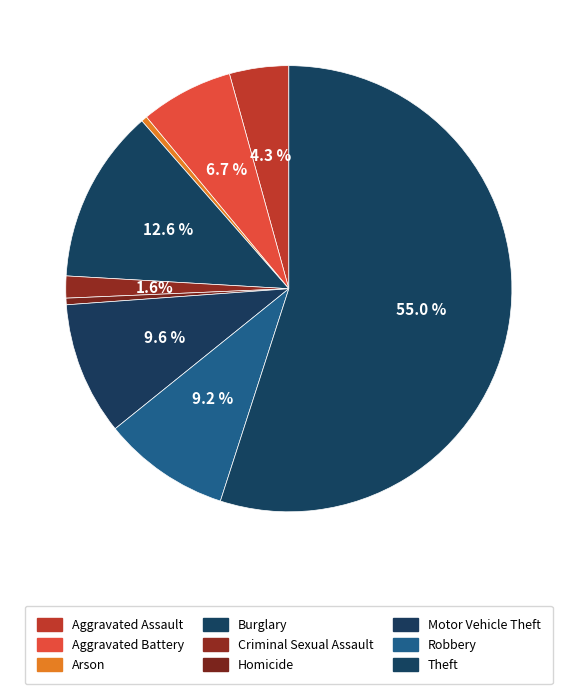

True or false: Aggravated Assault accounts for 13% of the total.

False